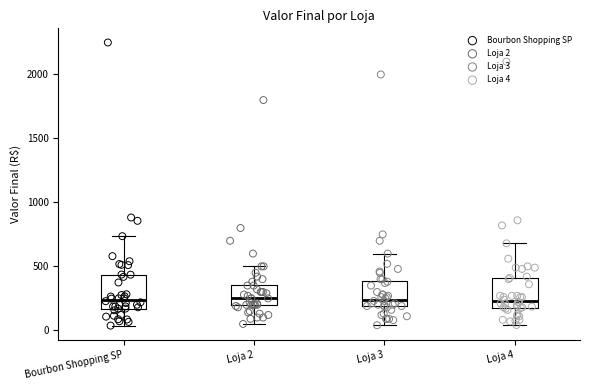

Reading left to right, transcribe this box plot: for each box, give where its median line is, the range the box spans, and where its two whiskers end, as read against the y-axis. The values are not printed on the chart, so give them approximately, as read against the axis.

Bourbon Shopping SP: median 250, box 150 to 450, whiskers 50 to 750
Loja 2: median 250, box 200 to 350, whiskers 50 to 500
Loja 3: median 250, box 200 to 400, whiskers 50 to 600
Loja 4: median 250, box 150 to 400, whiskers 50 to 700